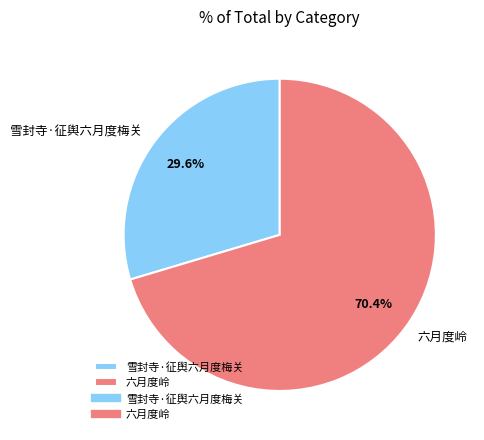

To the nearest percent, what portion does 雪封寺·征舆六月度梅关 represent?

30%